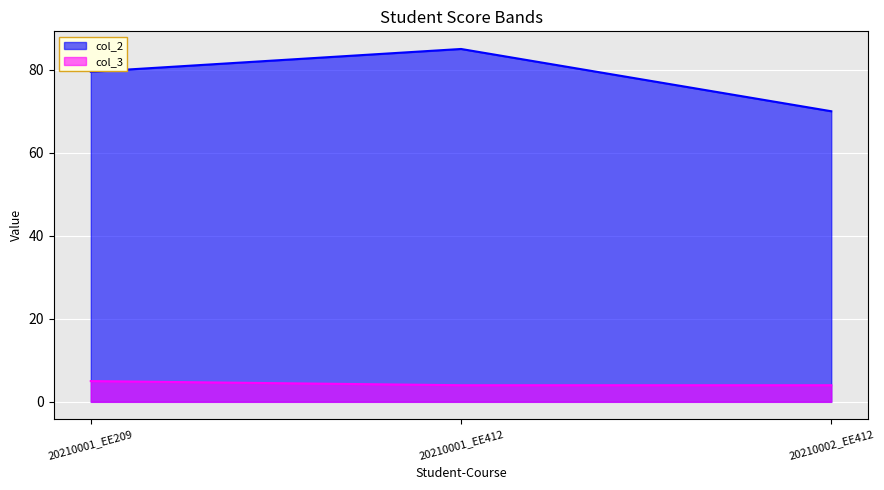

Reading left to right, what are all the values shown in this chart?

col_2: 20210001_EE209=79.5	20210001_EE412=85.0	20210002_EE412=70.0
col_3: 20210001_EE209=5.0	20210001_EE412=4.0	20210002_EE412=4.0